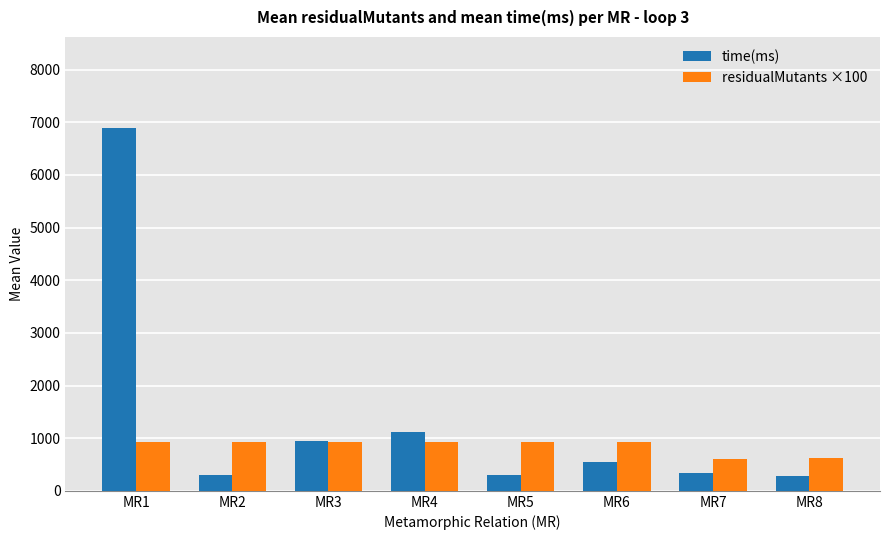

What is the value of the residualMutants ×100 bar at the 7th from the left?

600.0